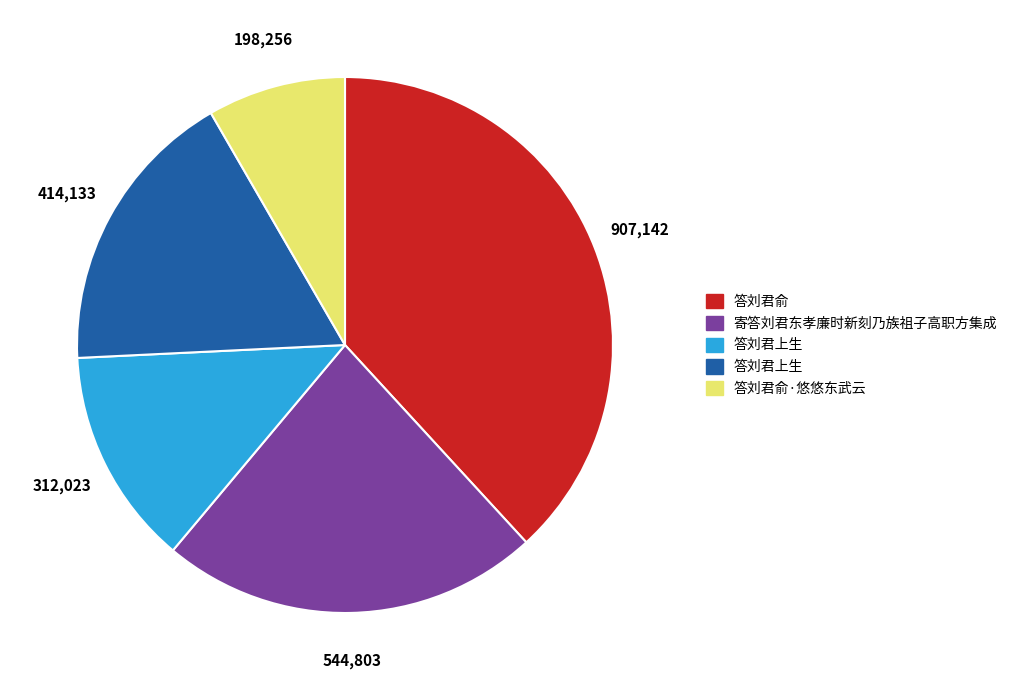

Does any single category account for the majority?

No